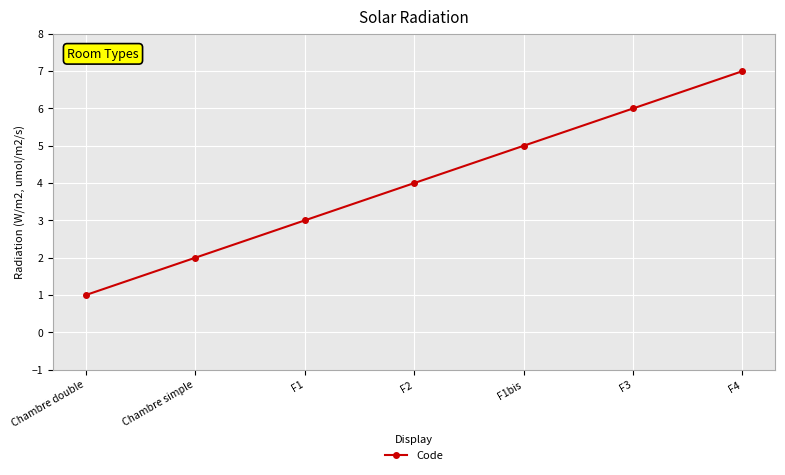

Between F3 and F1, which is larger?

F3